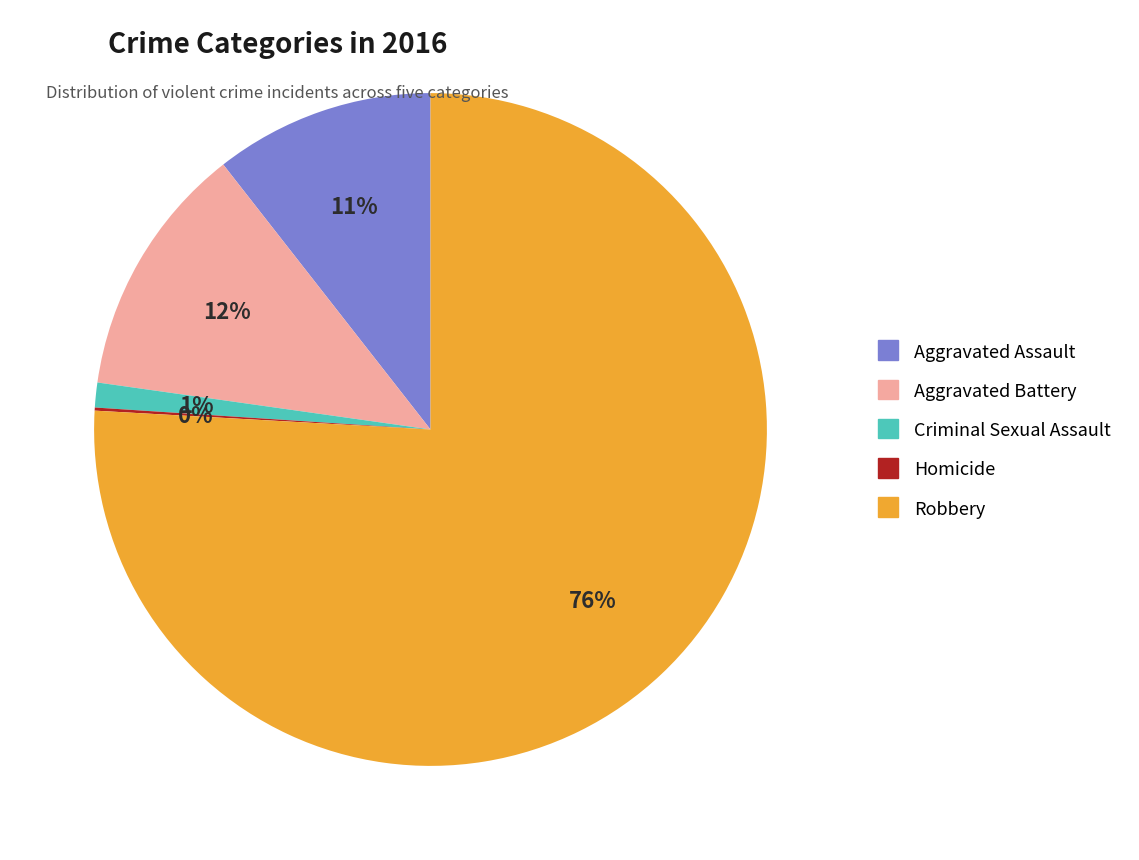

What is the largest slice in the pie chart?

Robbery